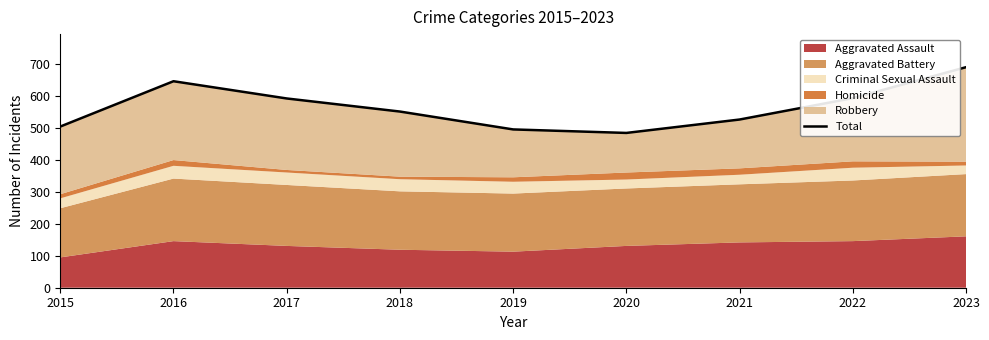

Reading right to left, transcribe all the data shown in this chart.

2023=691	2022=594	2021=527	2020=485	2019=496	2018=552	2017=593	2016=647	2015=505